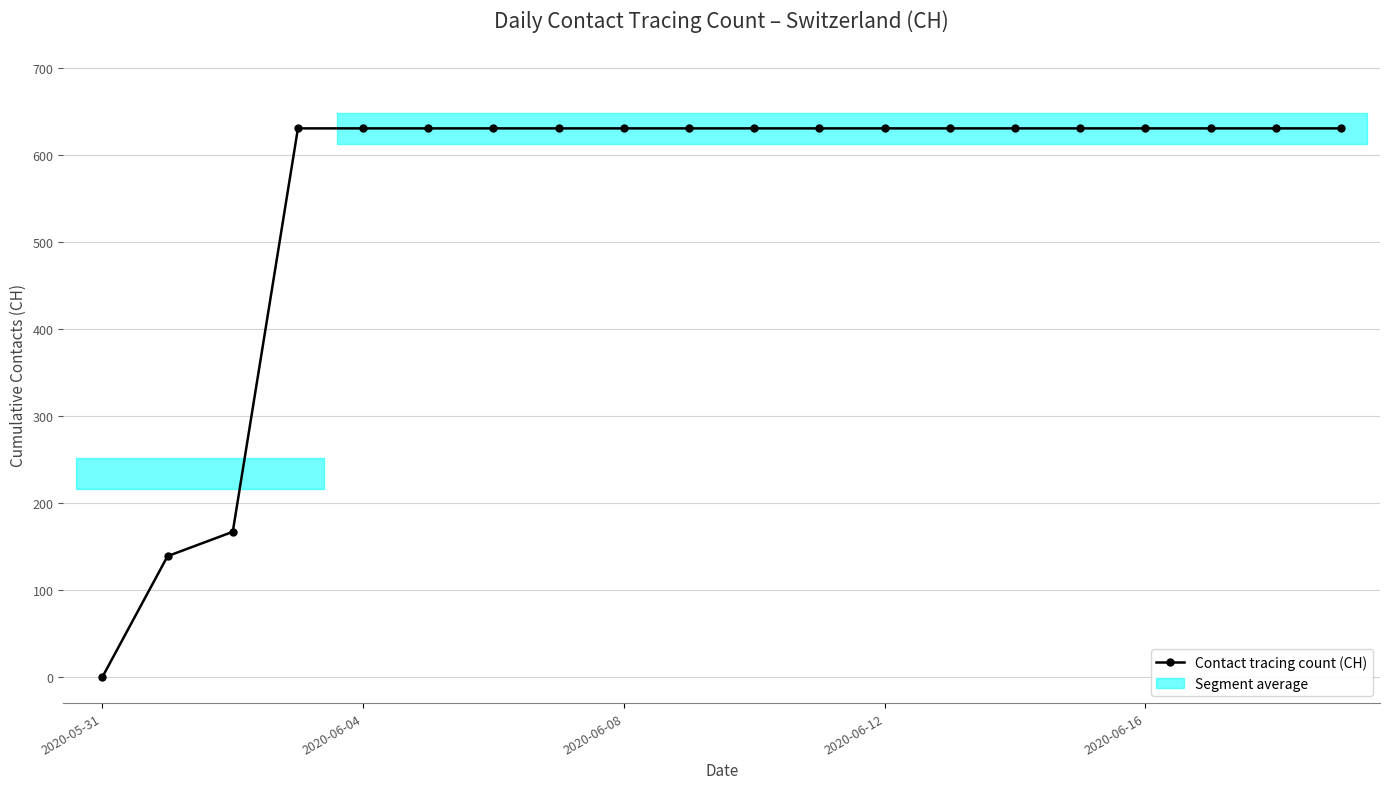

How many positive values are there?

19